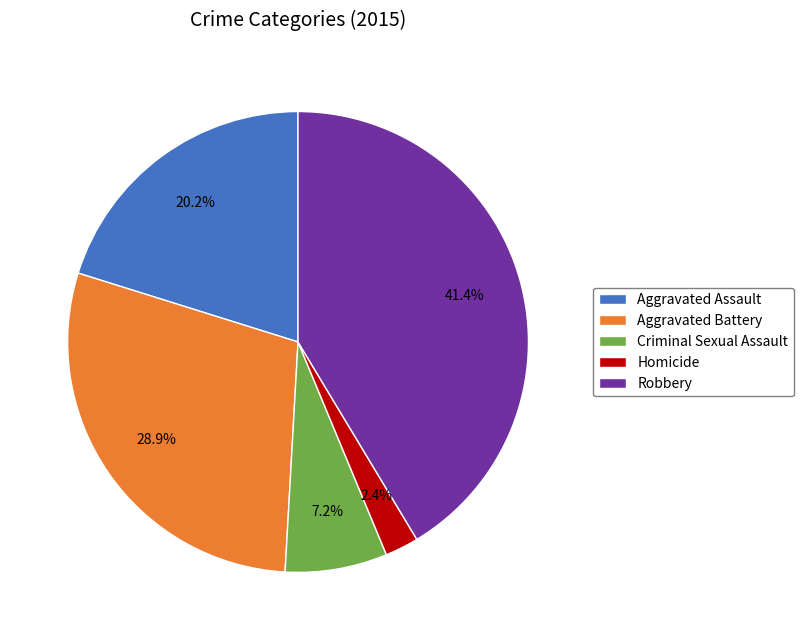

How many slices are in this pie chart?

5